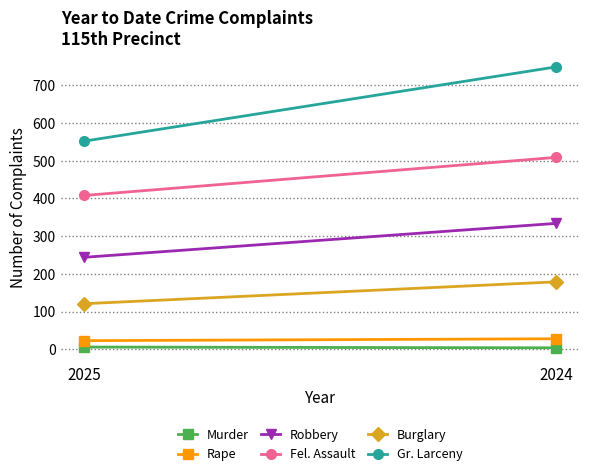

How many data points does each series have?

2